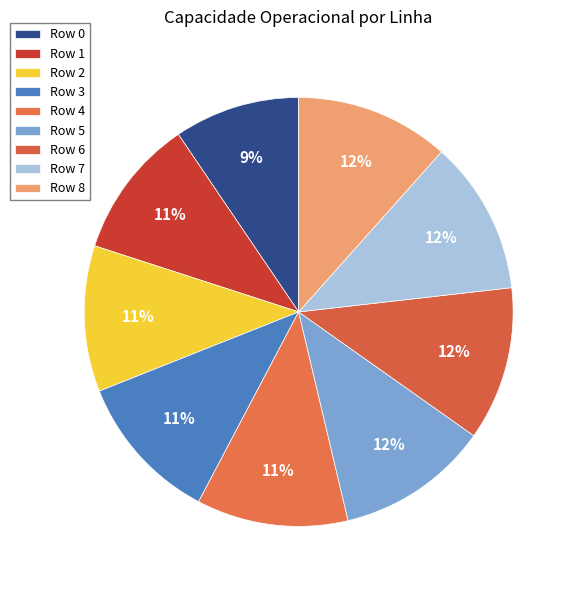

Does any single category account for the majority?

No